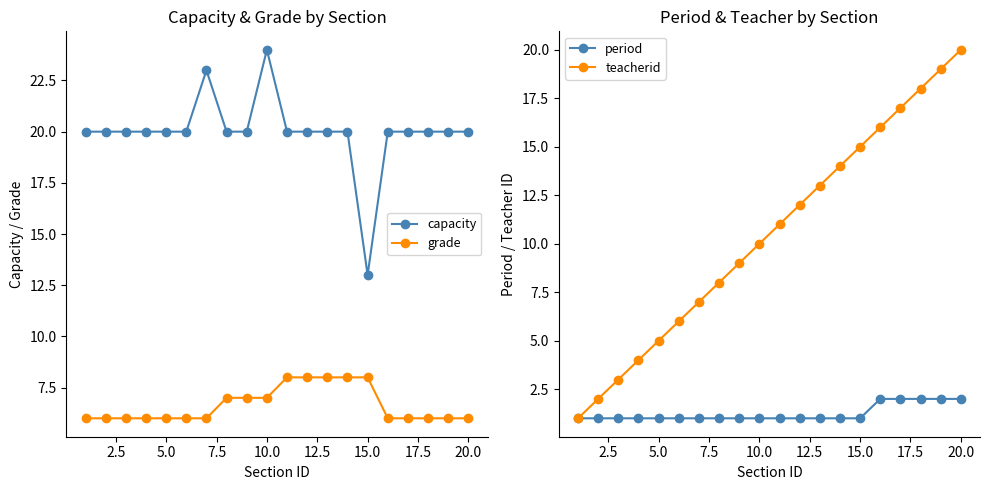

Is it true that teacherid equals 20 at 20.0?

True